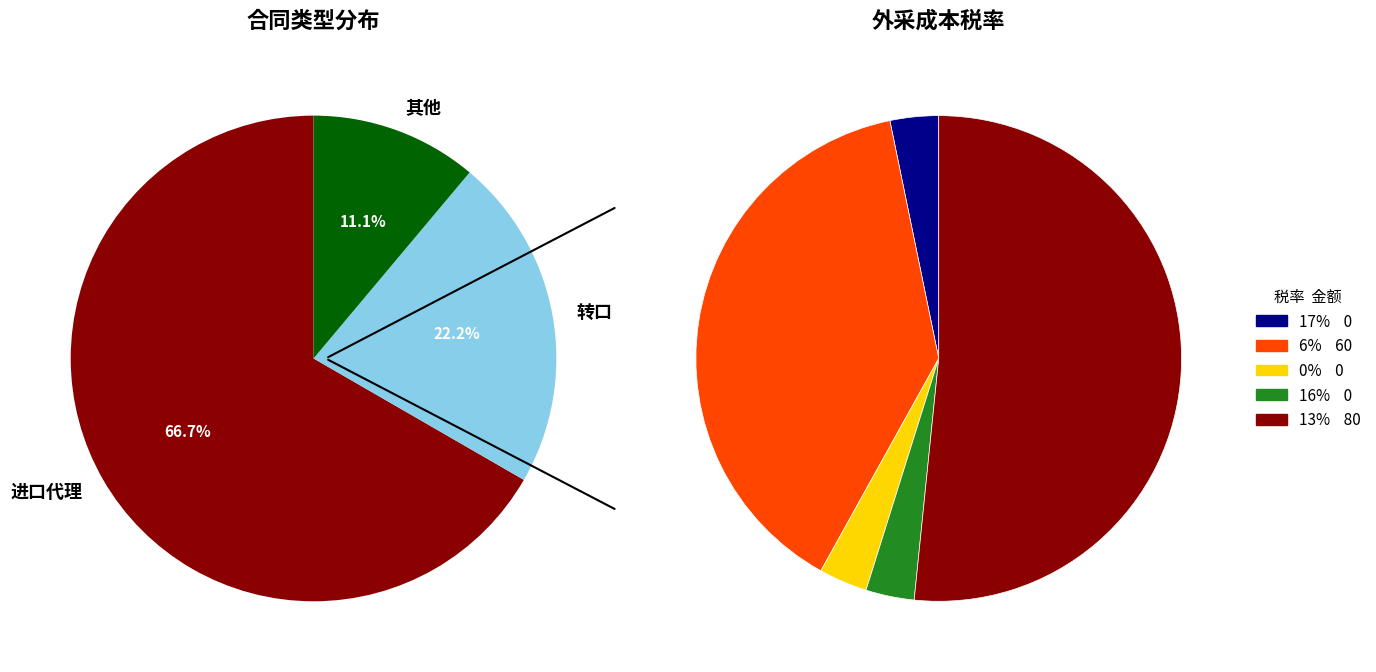

Is there a majority slice in this chart?

Yes